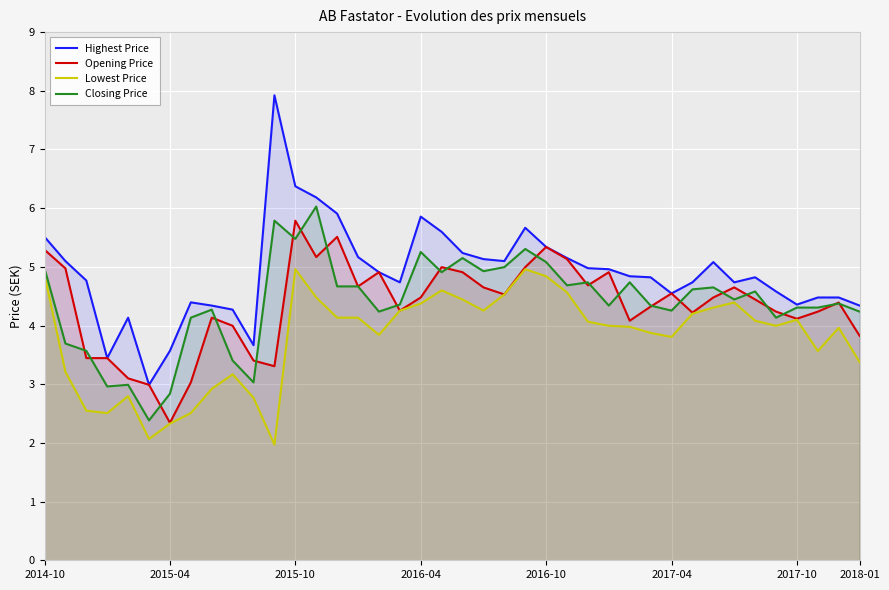

The value of Highest Price at 26 is 5.0. True or false?

True